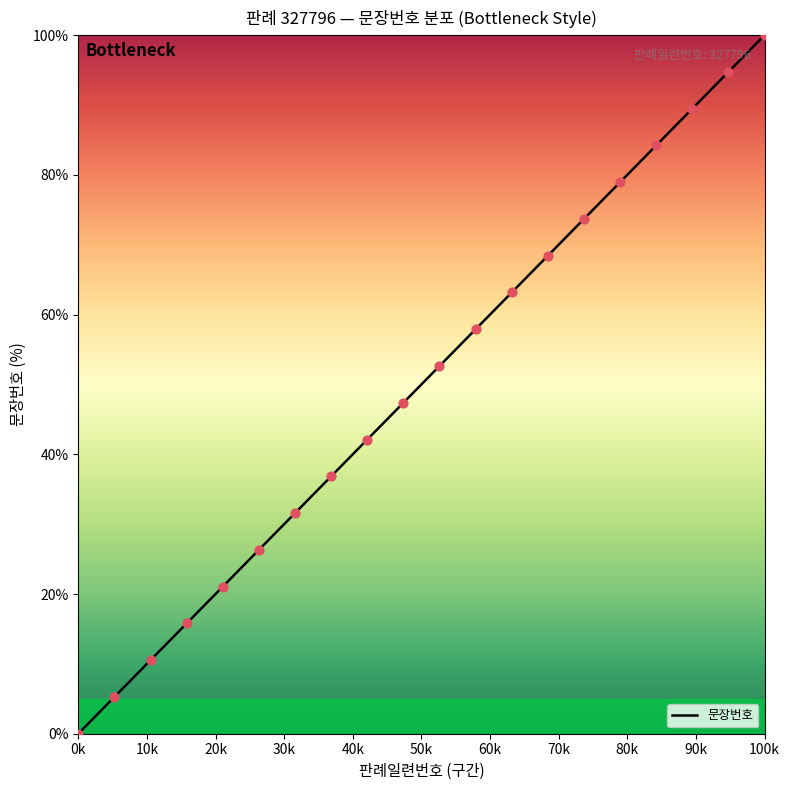

What is the ratio of the value at 17 to the value at 2?

16.0